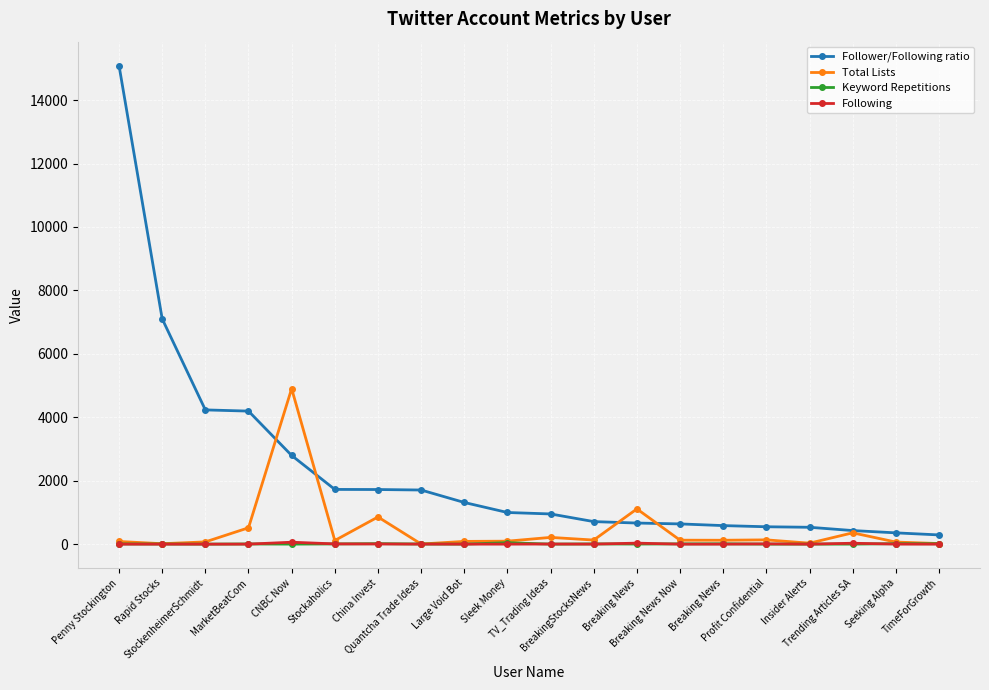

What are all the series names shown in the legend?

Follower/Following ratio, Total Lists, Keyword Repetitions, Following